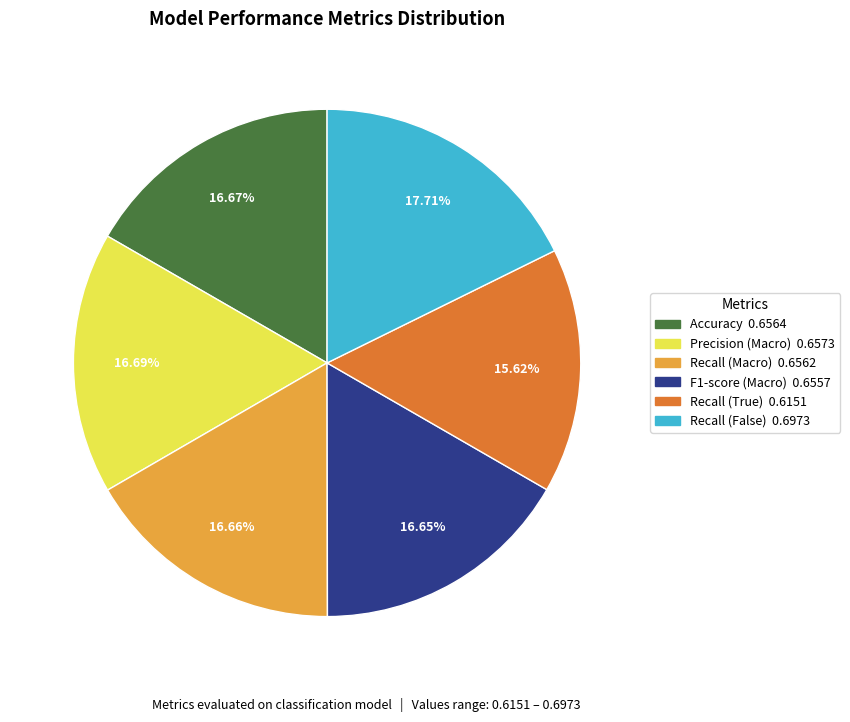

Combined, do F1-score (Macro) and Recall (False) account for over 50%?

No